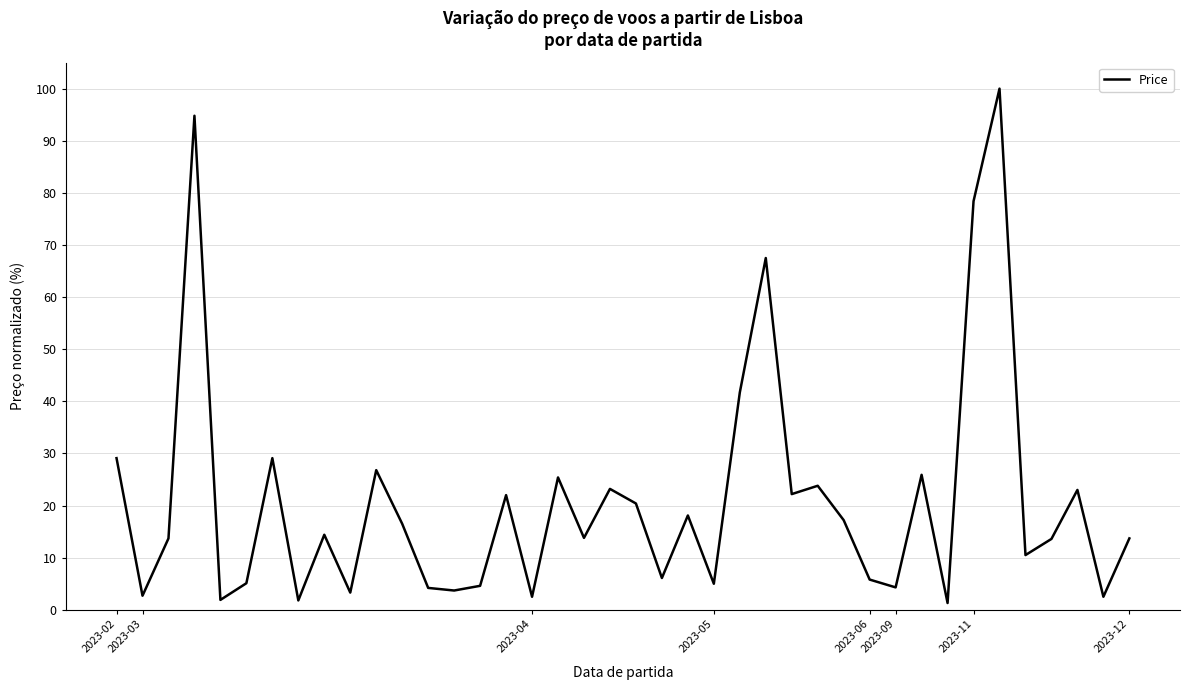

How many lines are shown in the chart?

1